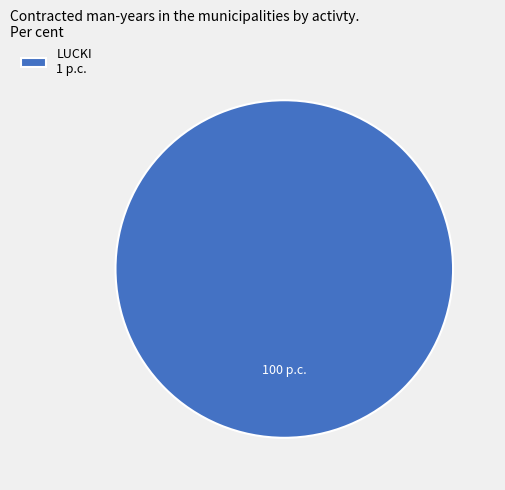

Is there a majority slice in this chart?

Yes